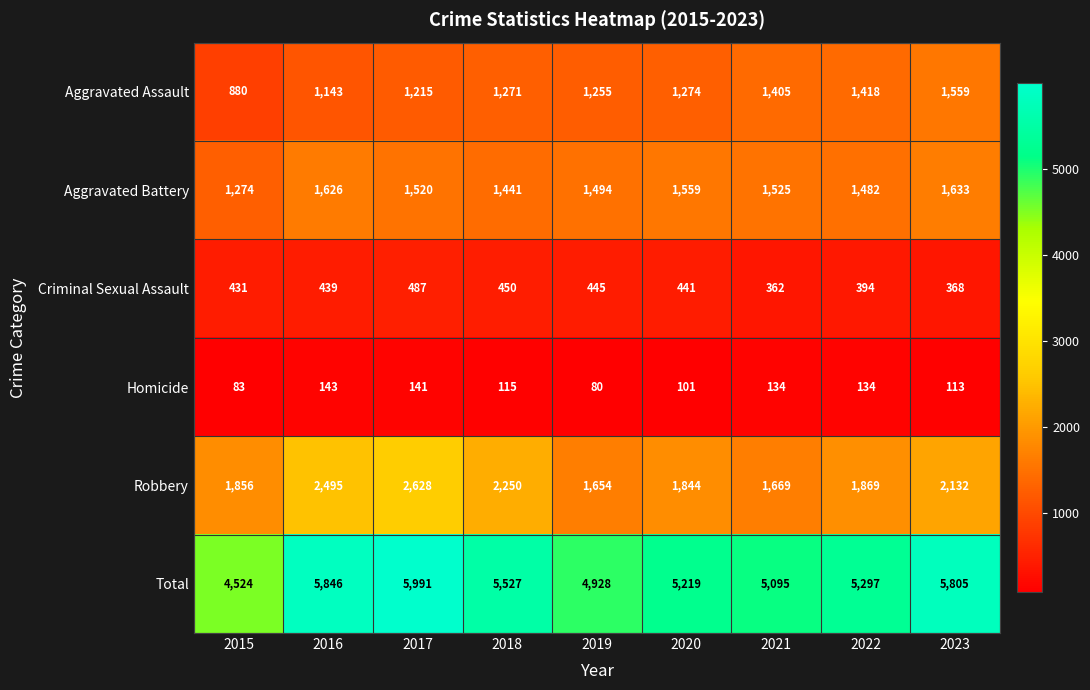

At which category does the chart reach its minimum across all series?

2019